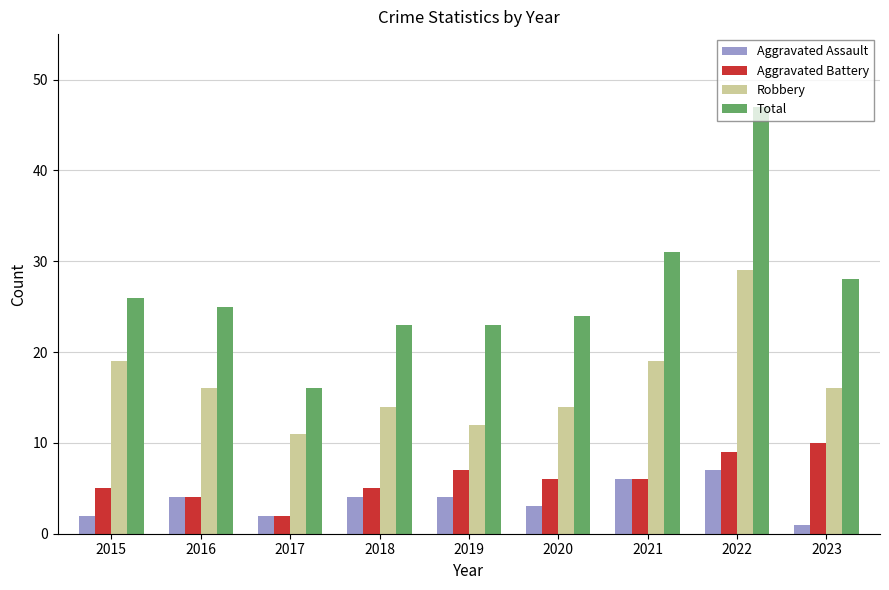

Reading right to left, list all the values displayed in this chart.

Aggravated Assault: 1	7	6	3	4	4	2	4	2
Aggravated Battery: 10	9	6	6	7	5	2	4	5
Robbery: 16	29	19	14	12	14	11	16	19
Total: 28	47	31	24	23	23	16	25	26